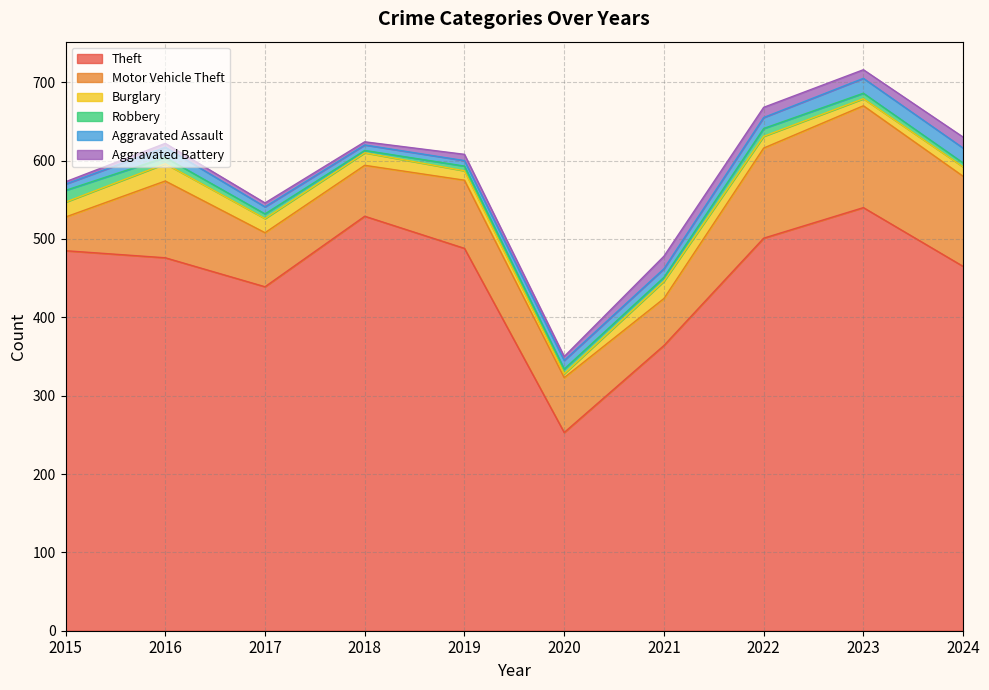

At how many categories does at least one series exceed 36?

10